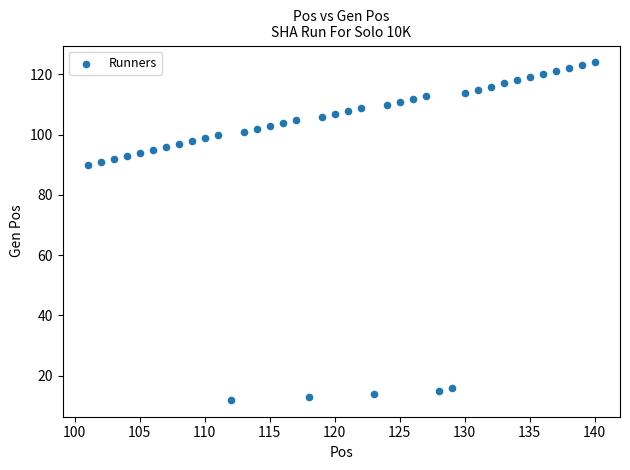

What is the range of Y values (max minus min)?

112